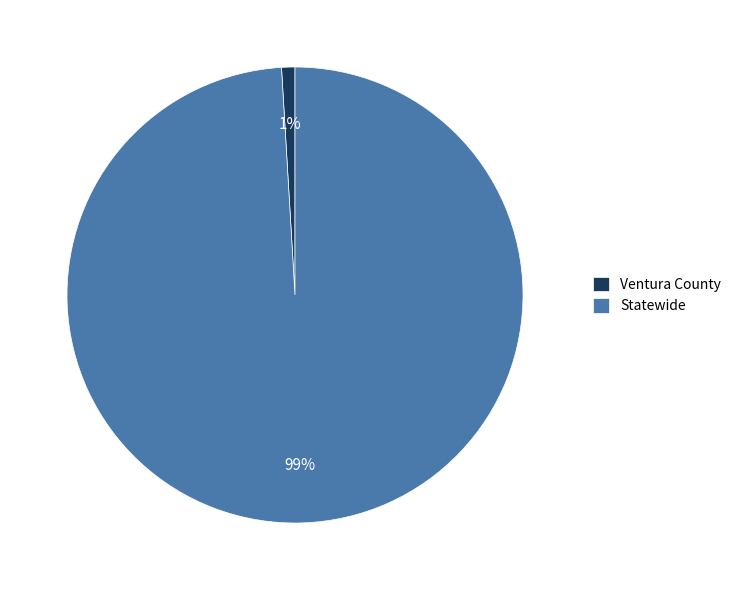

Which slice is the smallest?

Ventura County